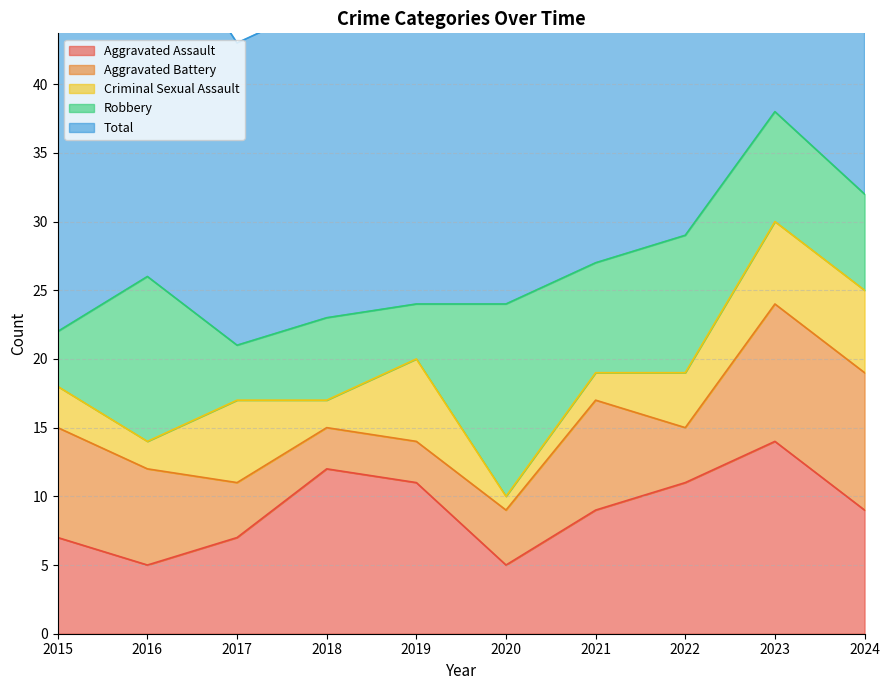

True or false: Total and Robbery intersect in this chart.

False